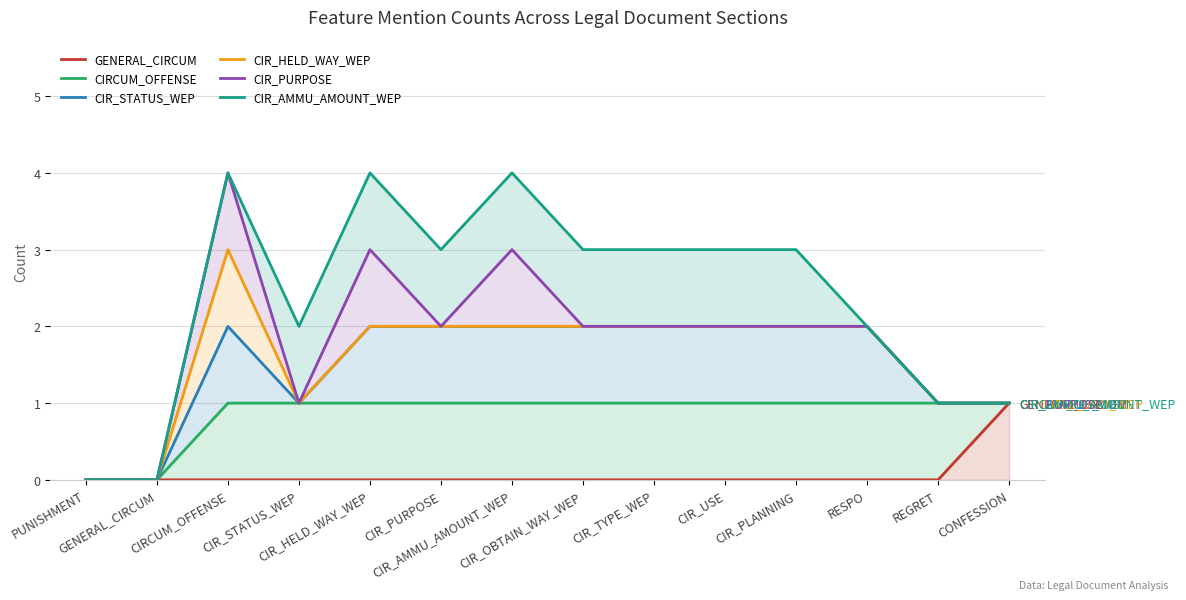

True or false: GENERAL_CIRCUM and CIR_AMMU_AMOUNT_WEP cross at least once.

False